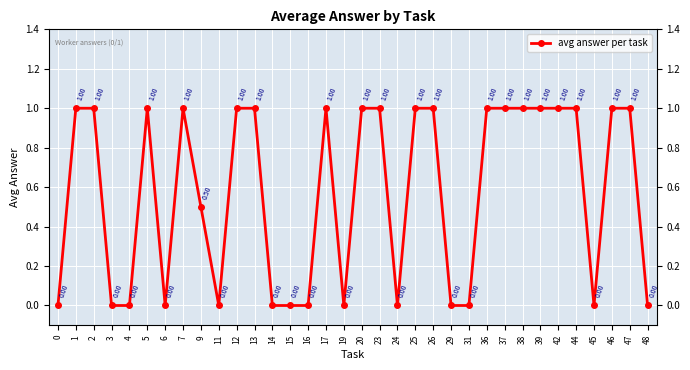

How many lines are shown in the chart?

1